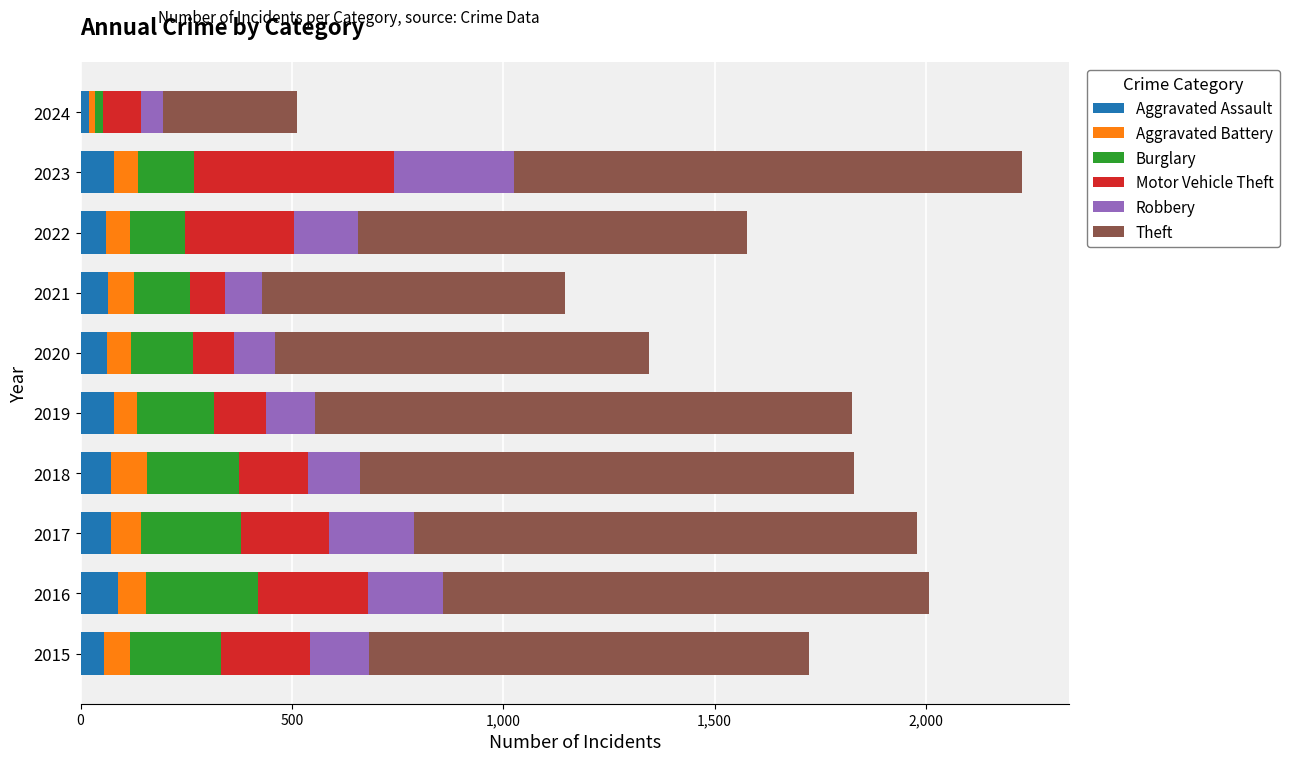

What is the total value across all series at 2018?

1830